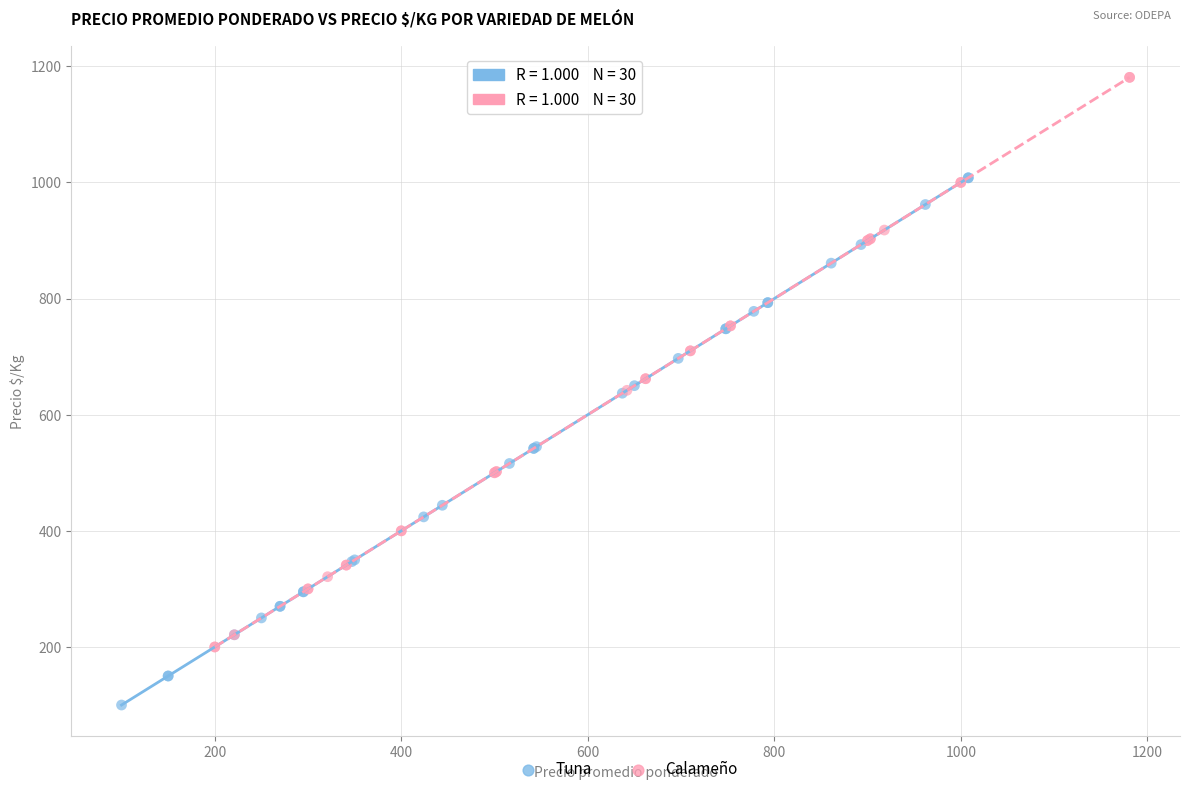

Which series has the largest Y range (max minus min)?

Calameño